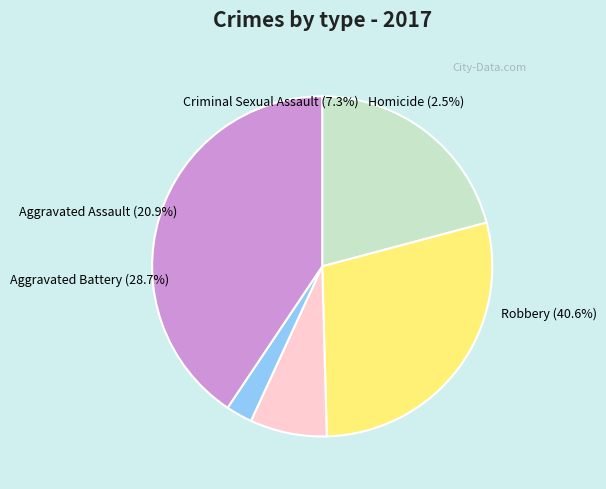

Which has a higher value, Aggravated Assault or Homicide?

Aggravated Assault